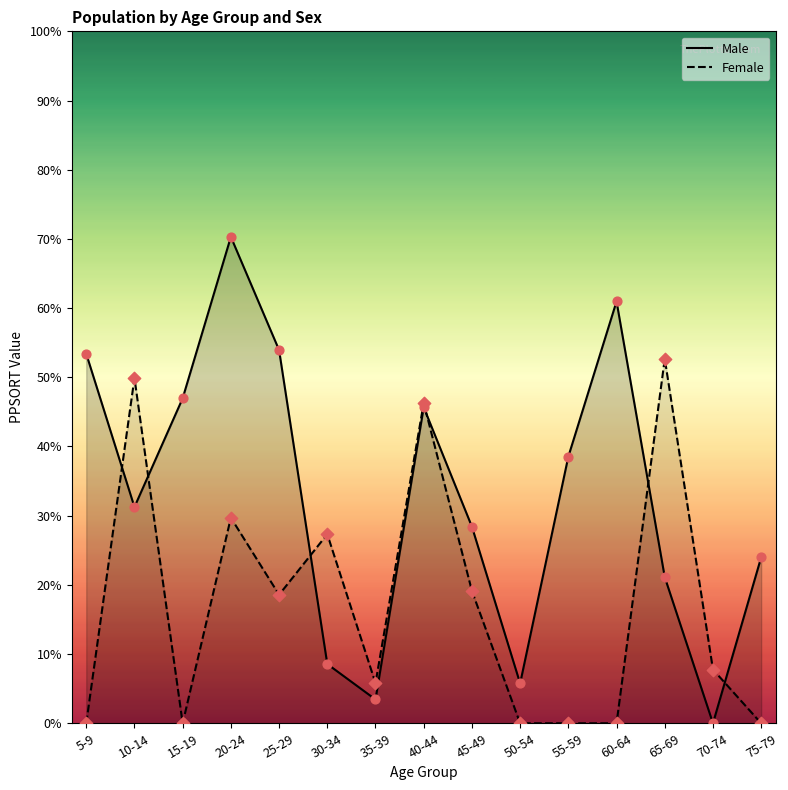

Which series reaches the maximum Y coordinate?

Male